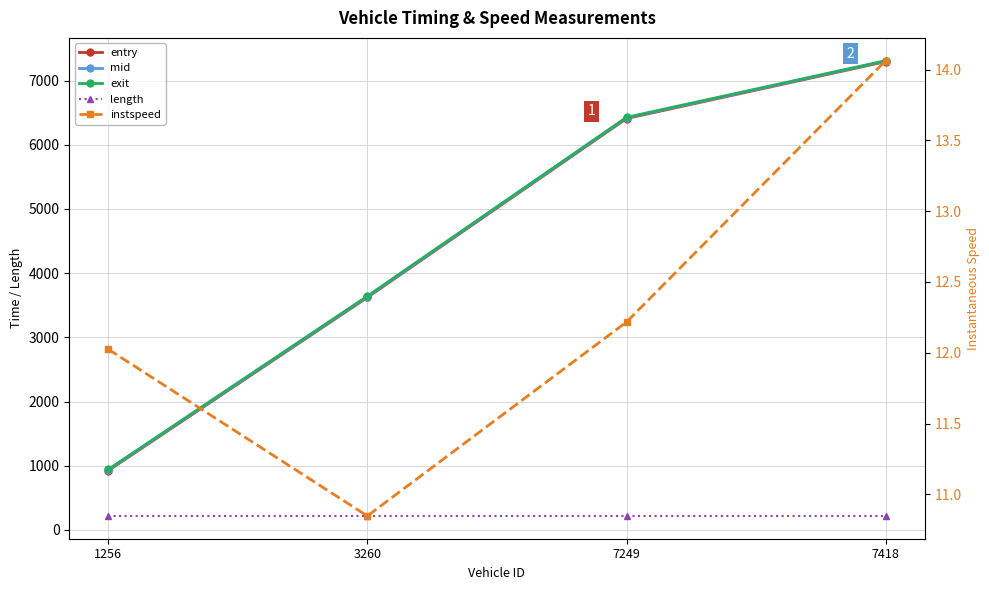

What is the value of the instspeed point at the 1st from the left?

12.0